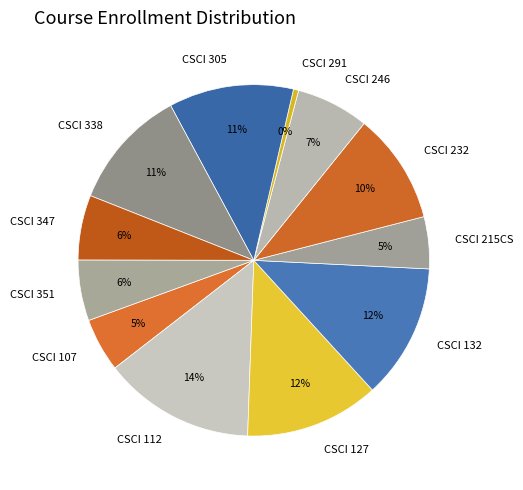

True or false: CSCI 112 accounts for 14% of the total.

True